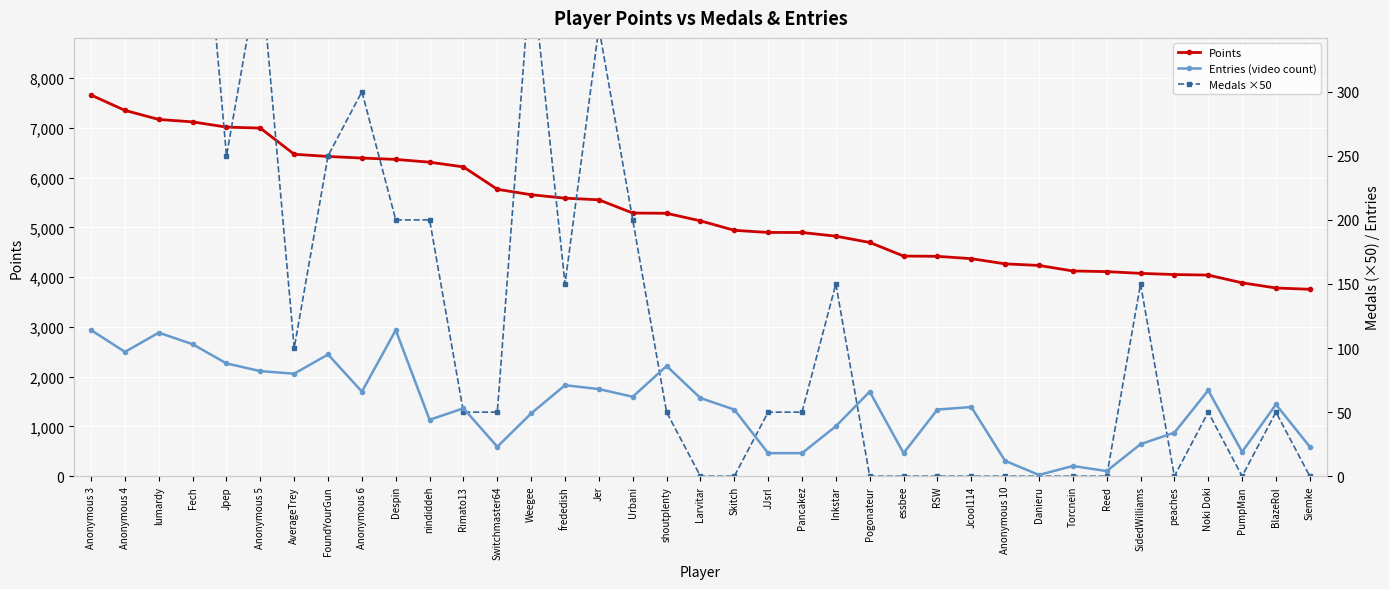

What position from the right is Larvitar?

19